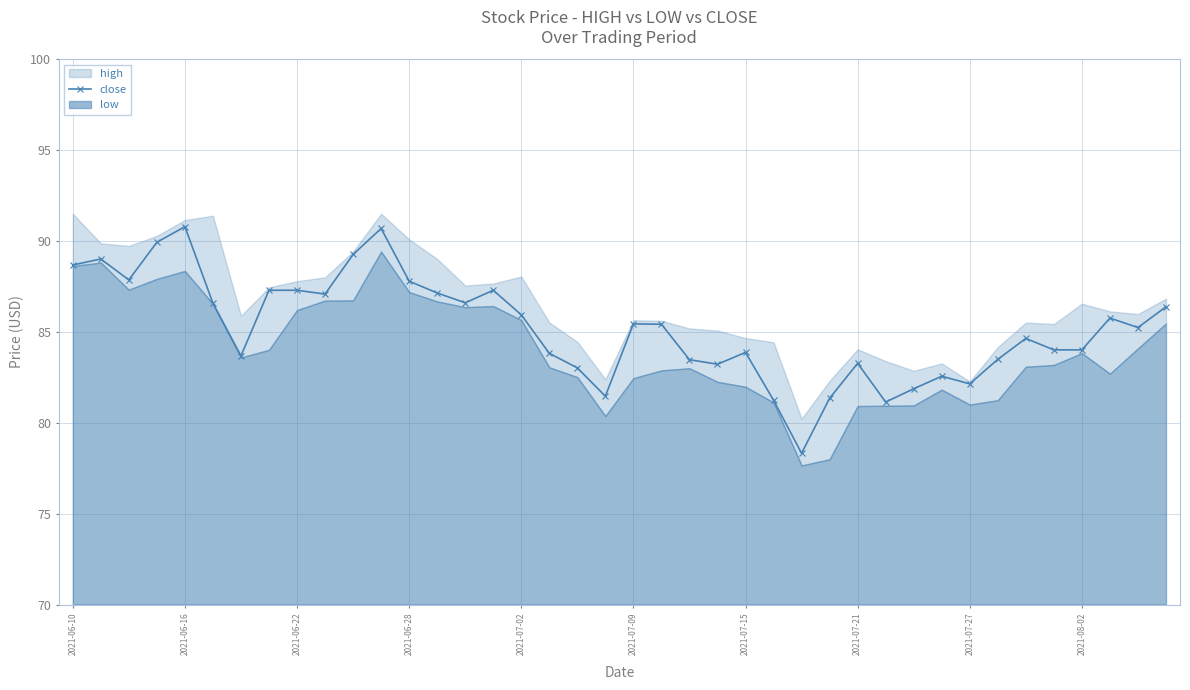

What is the change in value from 10 to 27?

-7.9